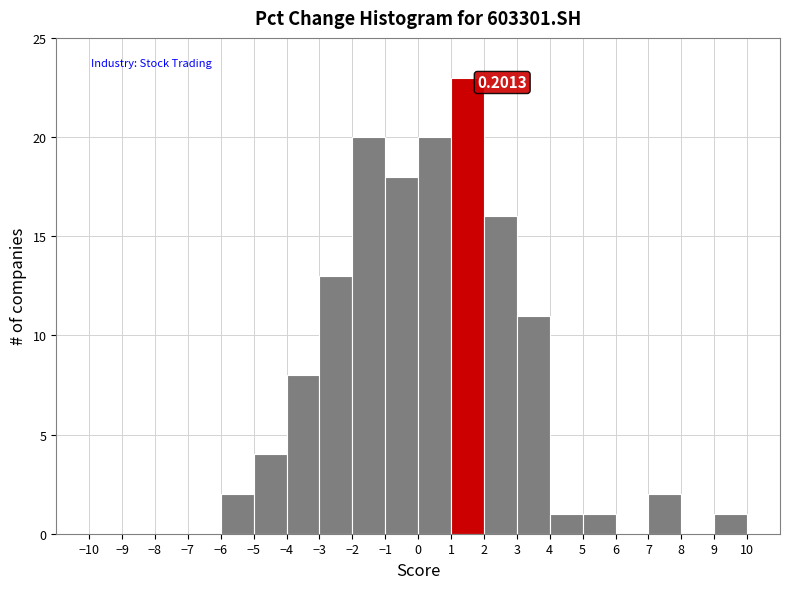

Which range on the x-axis has the tallest bar?

1 to 2